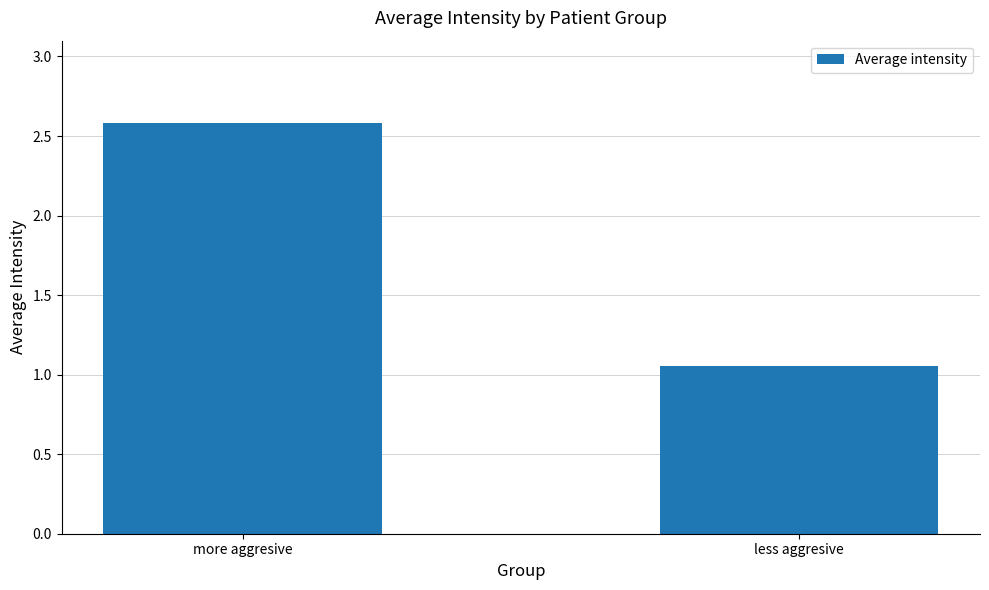

Which label corresponds to the smallest value in the chart?

less aggresive